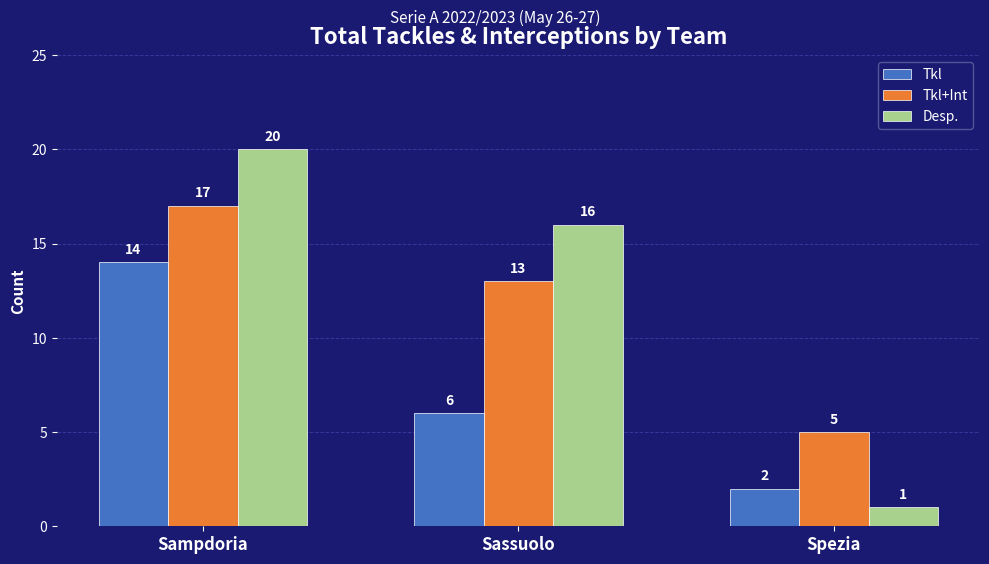

At which category is the sum across all series the highest?

Sampdoria